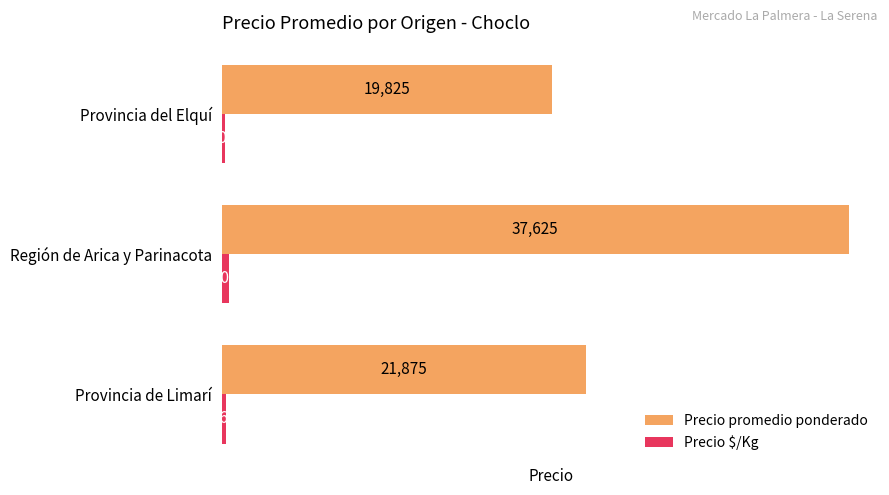

Which category has the lowest value across all series?

Provincia del Elquí